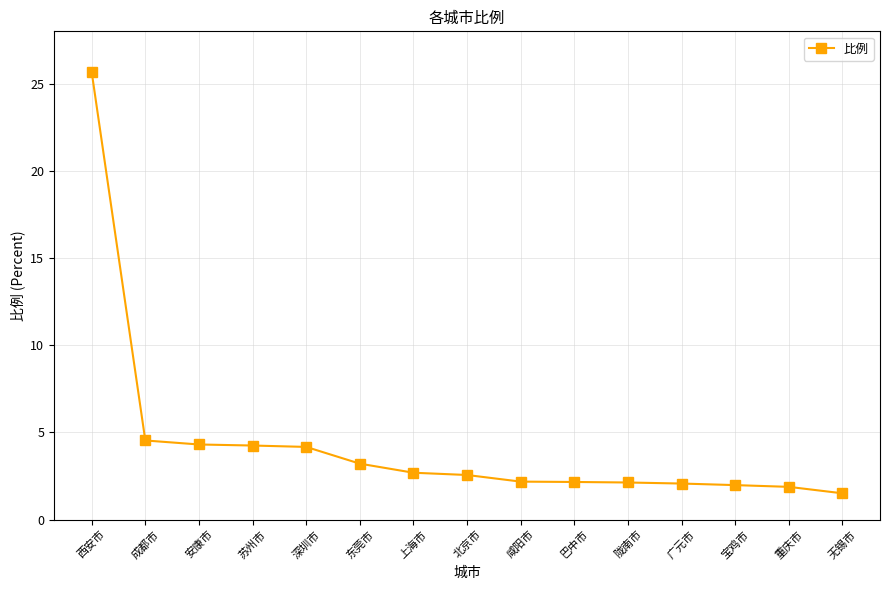

What is the smallest value displayed?

1.5